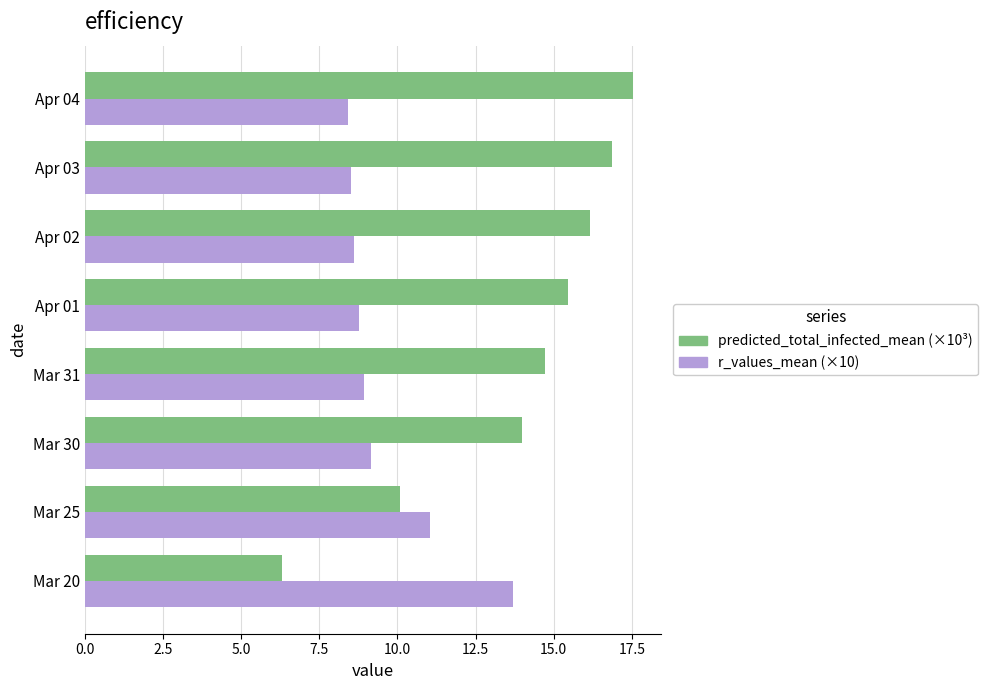

List the labels in order of predicted_total_infected_mean (×10³) value, largest first.

Apr 04, Apr 03, Apr 02, Apr 01, Mar 31, Mar 30, Mar 25, Mar 20